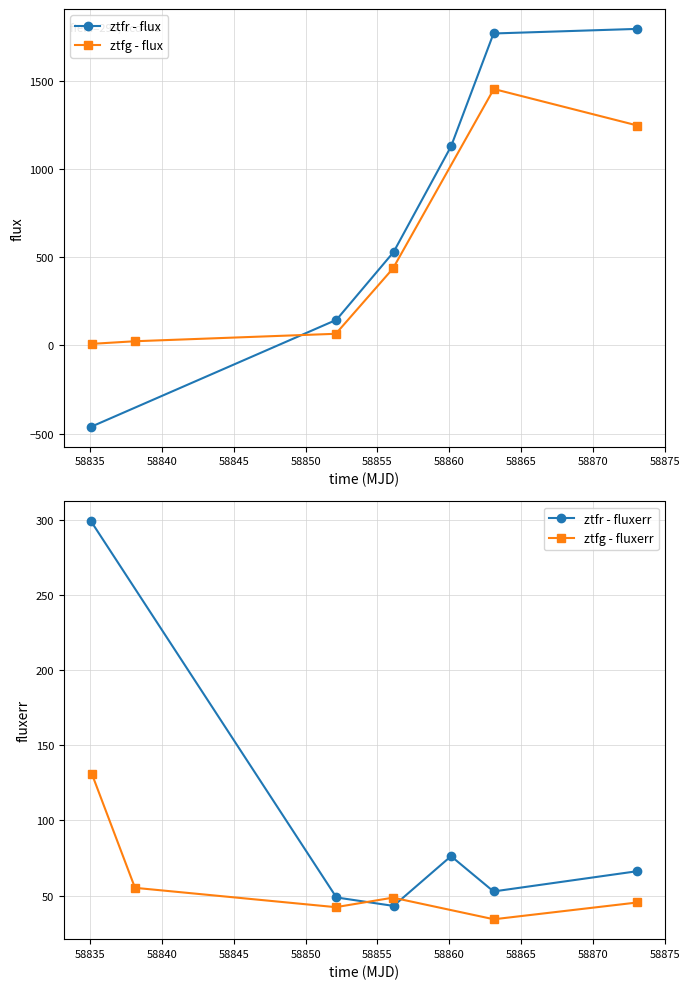

What is the value of the ztfr - flux point at the 2nd from the left?

145.5